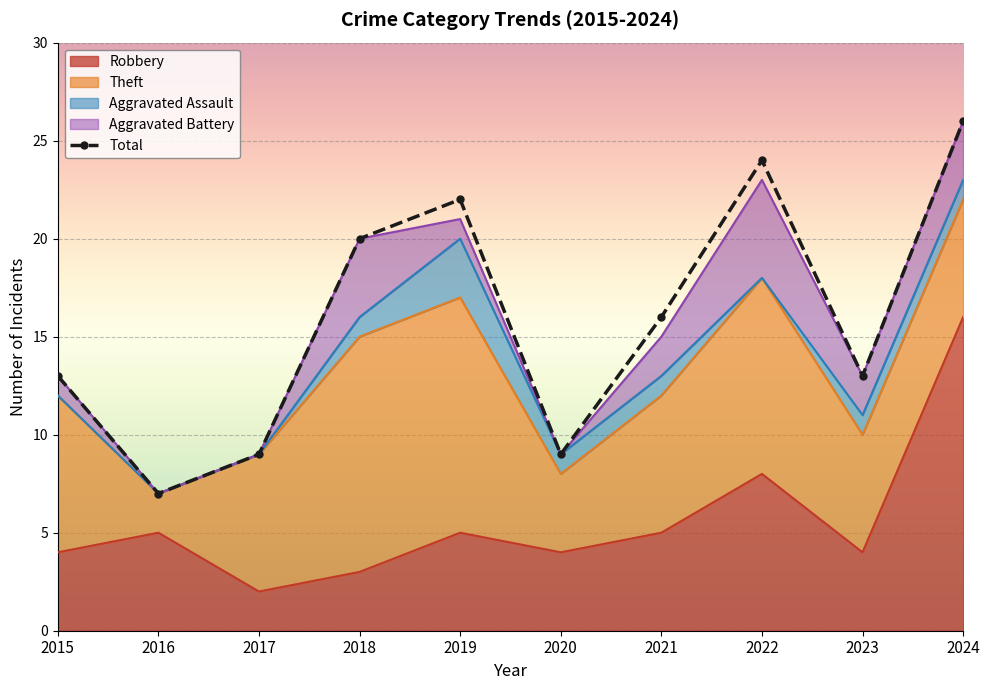

What is the sum of the Aggravated Battery values at 2022 and 2020?

5